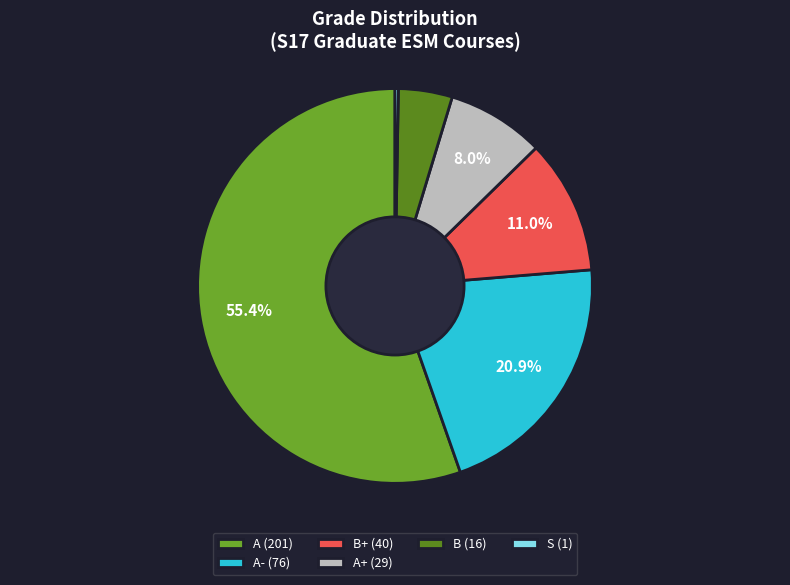

Does any single category account for the majority?

Yes